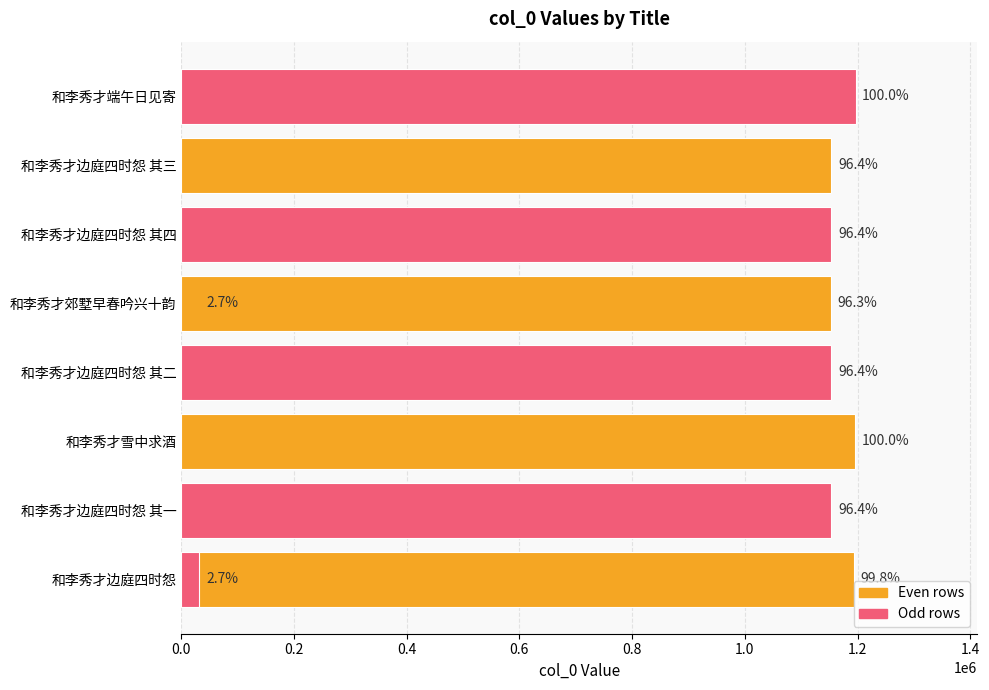

What is the minimum value shown in the chart?

31816